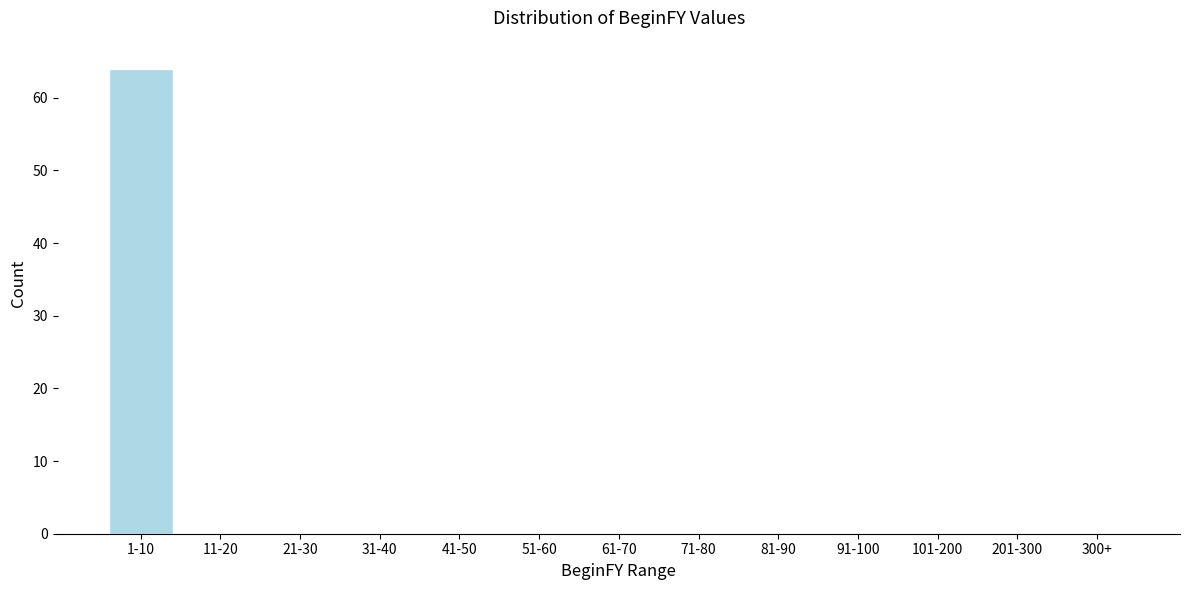

Reading left to right, transcribe all the data shown in this chart.

1-10=64	11-20=0	21-30=0	31-40=0	41-50=0	51-60=0	61-70=0	71-80=0	81-90=0	91-100=0	101-200=0	201-300=0	300+=0